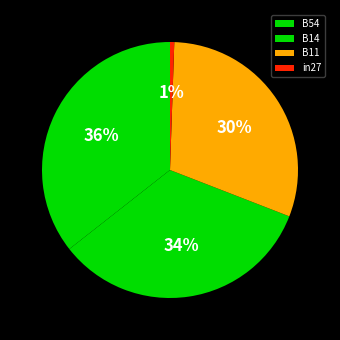

How many segments does this pie chart have?

4